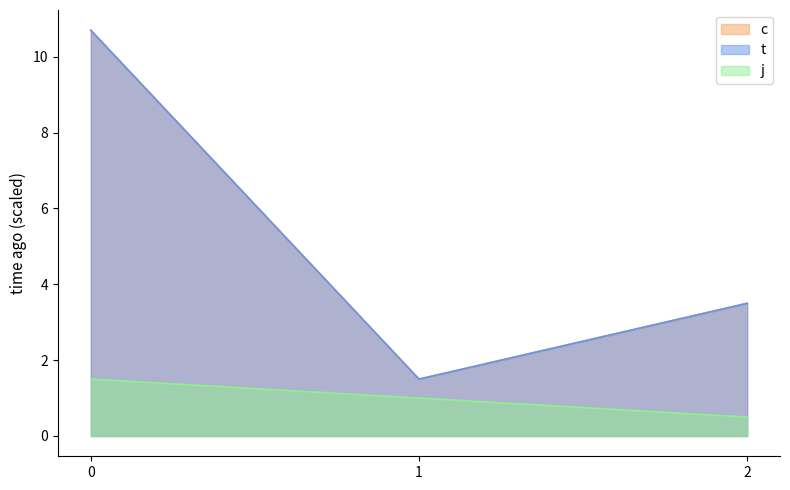

True or false: t has a value of 2.9 at 1.

False